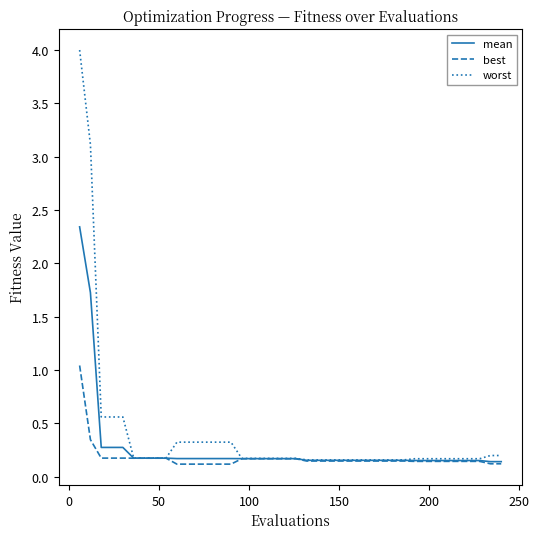

Which series has the largest range (max minus min)?

worst